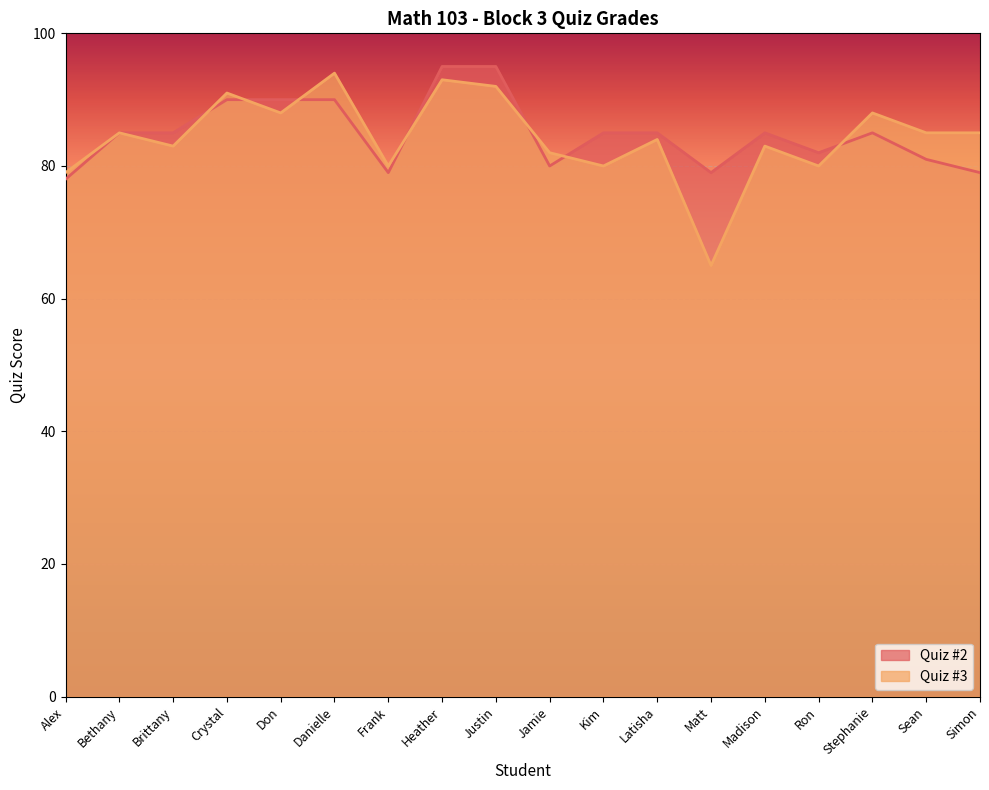

Between Latisha and Frank, which is larger?

Latisha